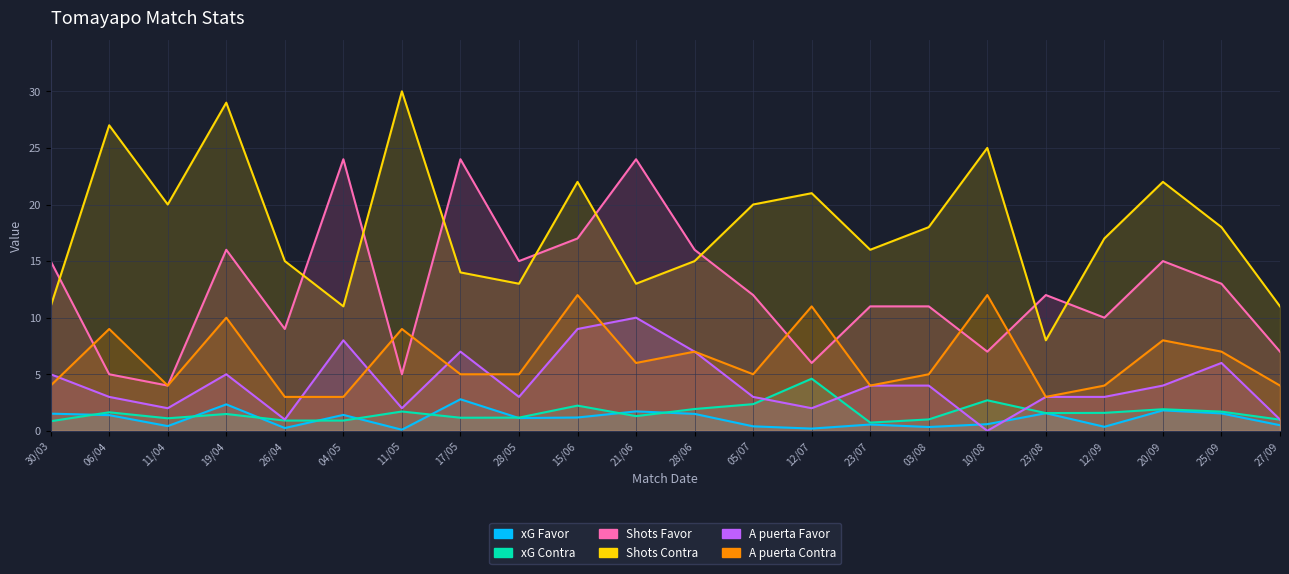

How many interior local valleys does the xG Contra series have?

5